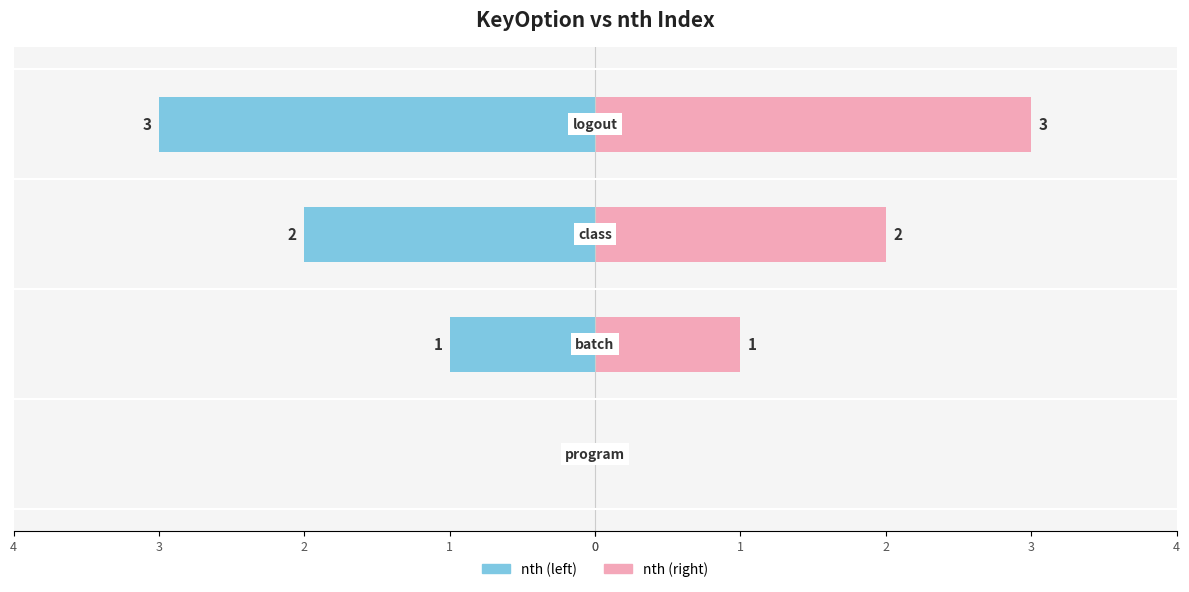

Count the nth (left) values in the range -2 to 0.

3